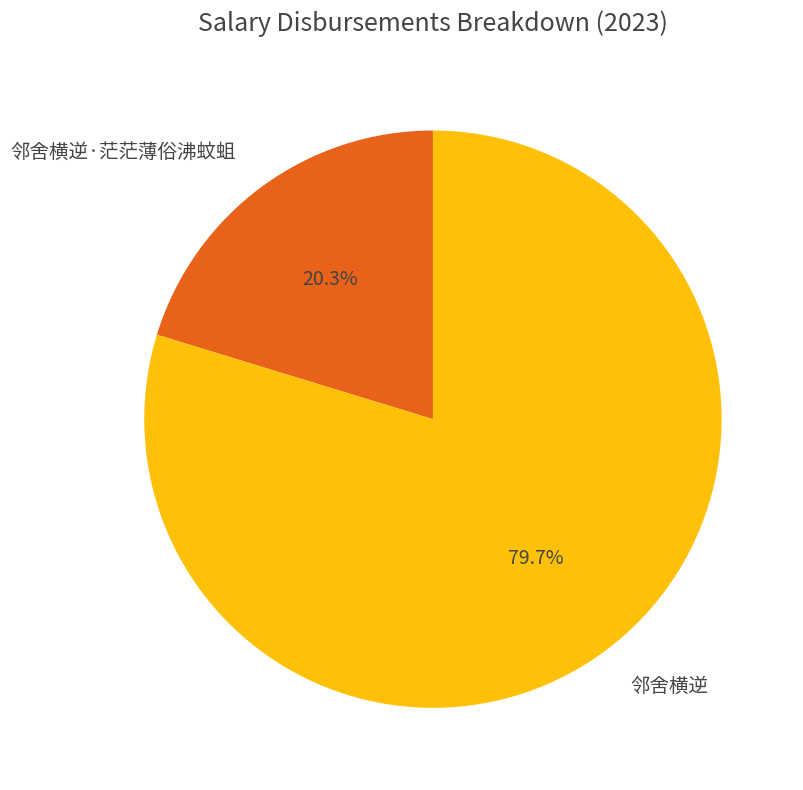

Approximately how many times larger is the value at 邻舍横逆 compared to 邻舍横逆·茫茫薄俗沸蚊蛆?

3.9